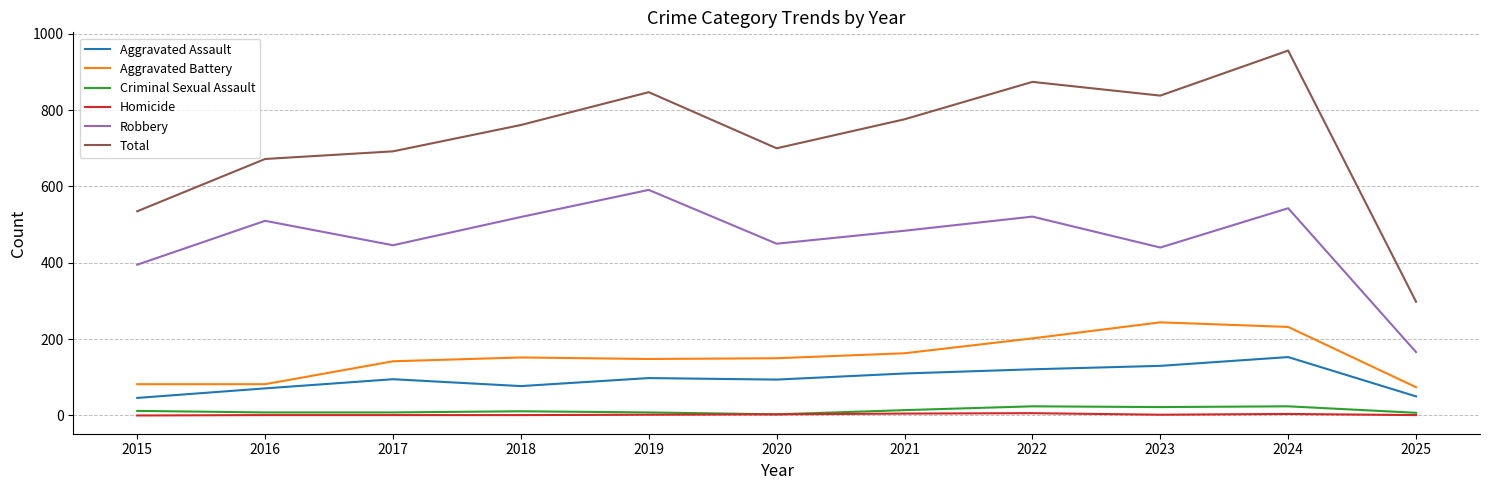

Which series has the largest range (max minus min)?

Total